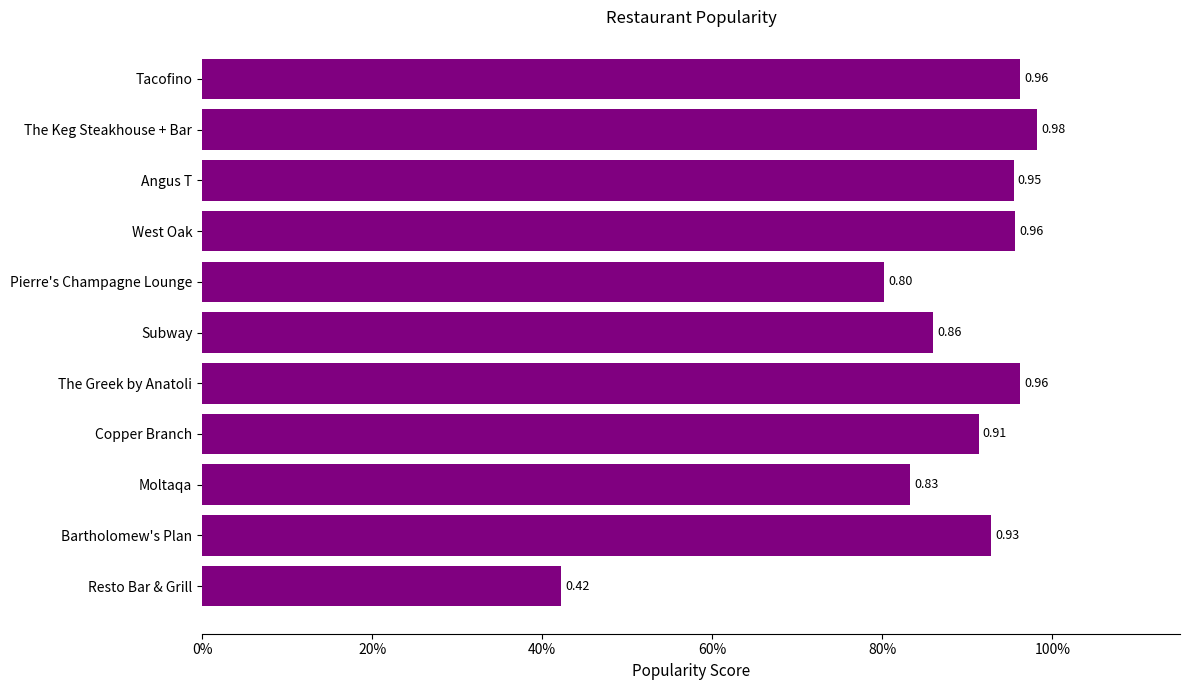

Which label corresponds to the largest value in the chart?

The Keg Steakhouse + Bar